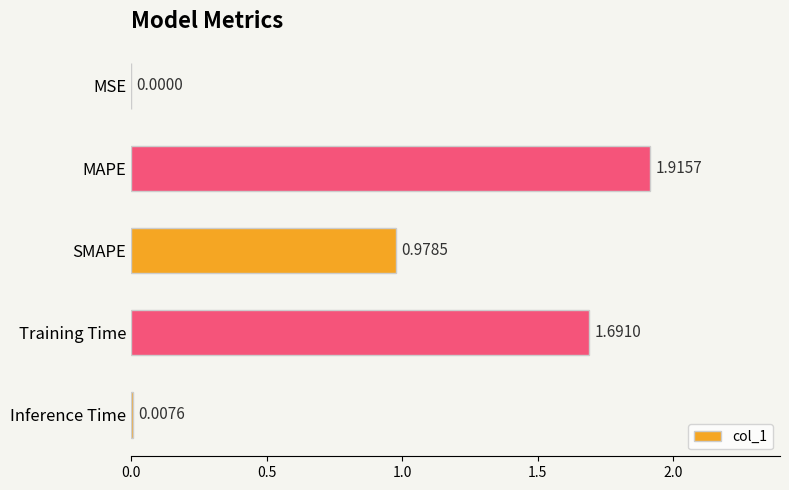

Which has a higher value, SMAPE or MAPE?

MAPE